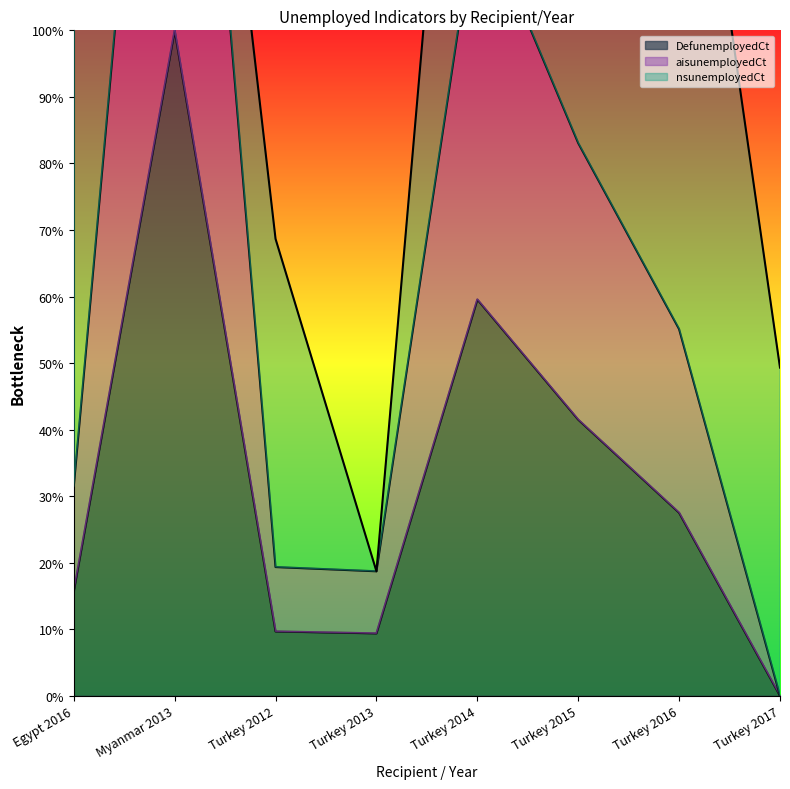

True or false: aisunemployedCt and DefunemployedCt intersect in this chart.

False